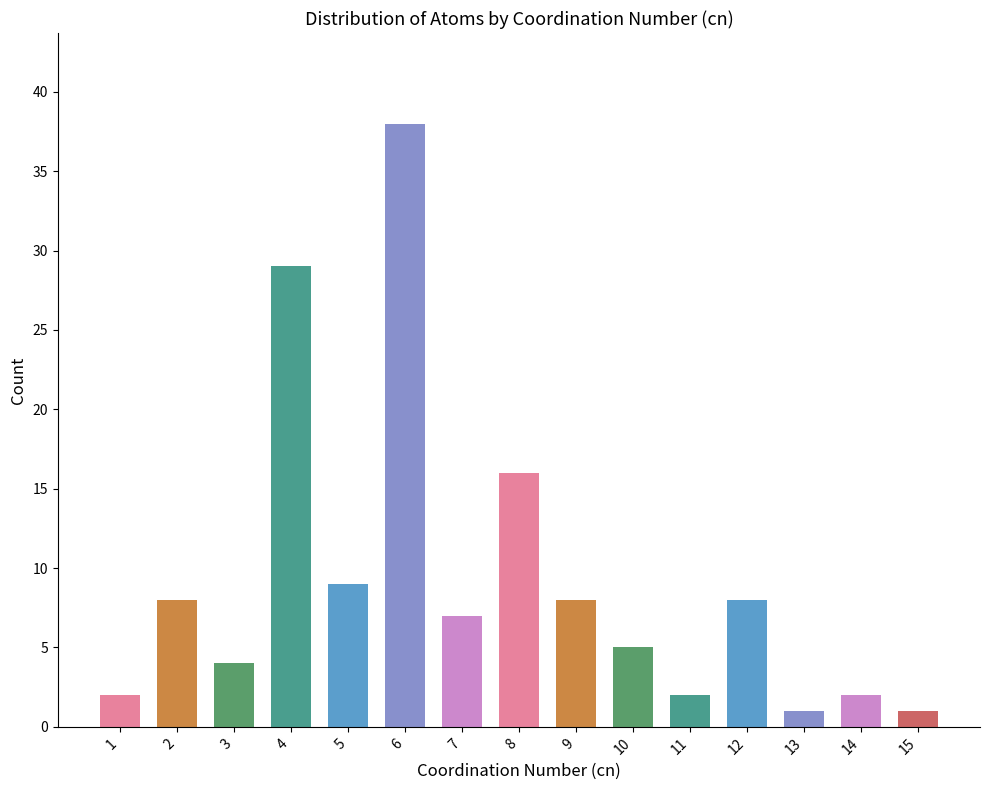

Are the bars horizontal?

No